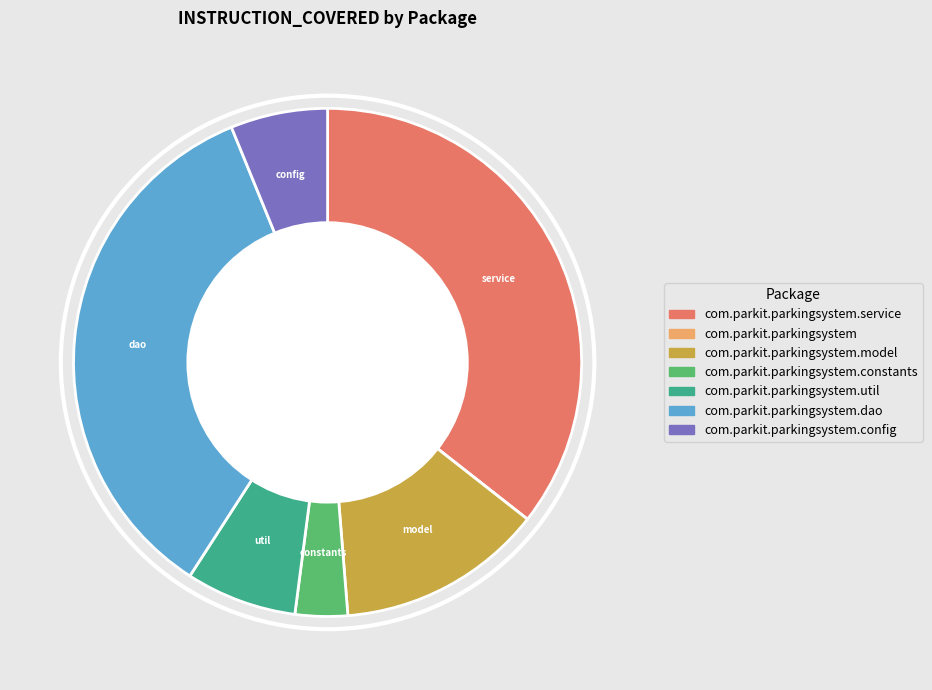

Is there any slice that represents more than half of the pie?

No